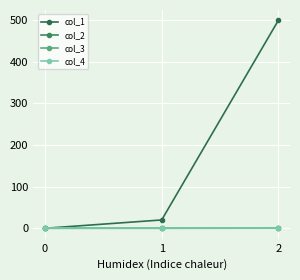

Does the chart have visible grid lines?

Yes